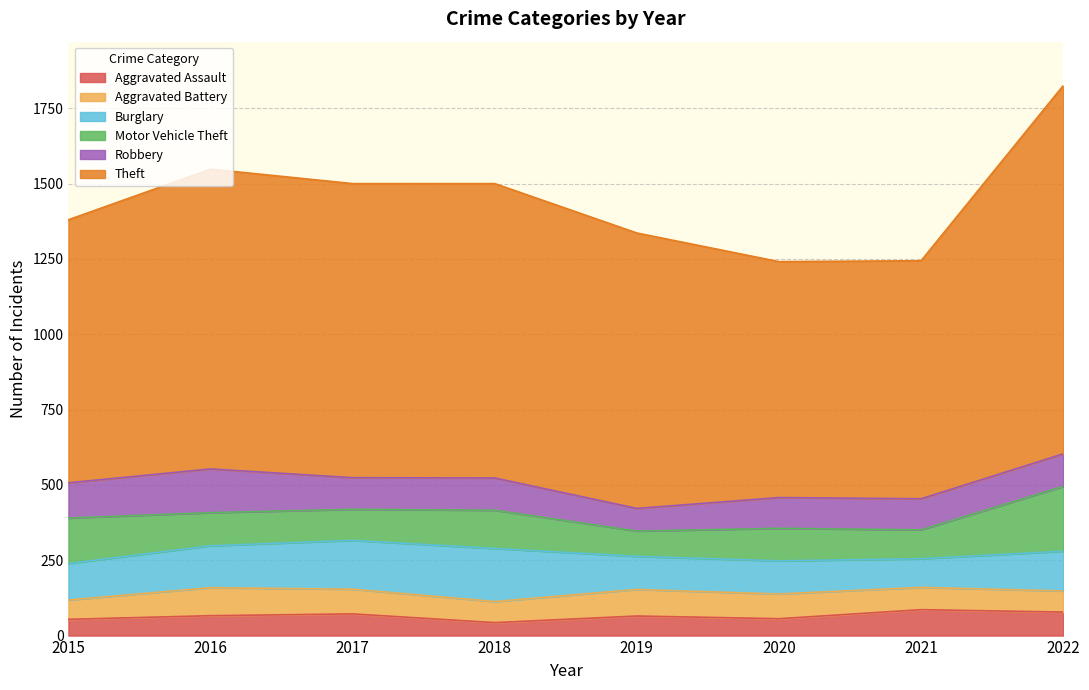

What is the sum of all Theft values?

7530